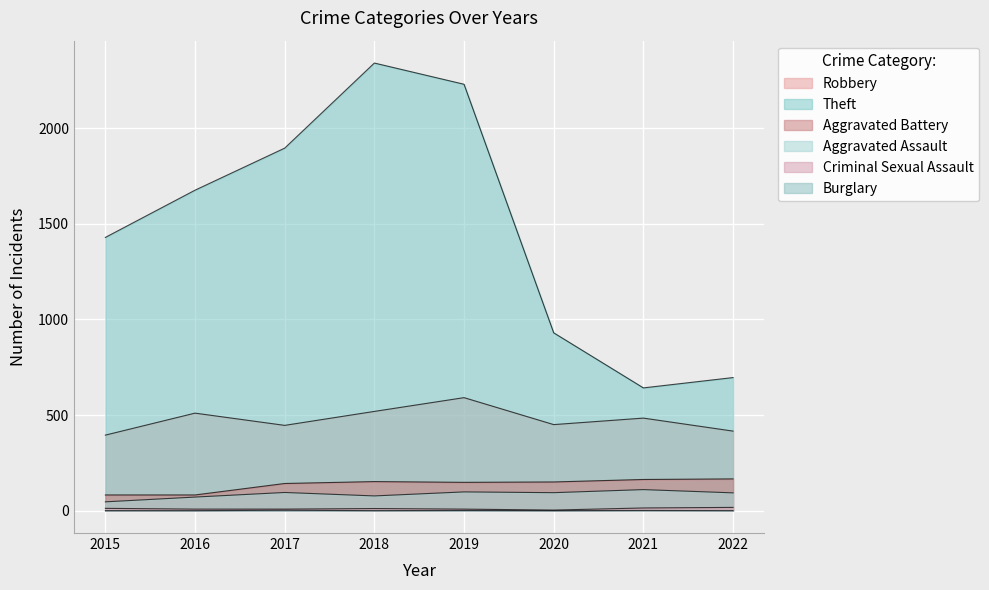

Reading right to left, what are all the values shown in this chart?

Robbery: 2022=416	2021=484	2020=450	2019=591	2018=519	2017=446	2016=510	2015=395
Theft: 2022=696	2021=642	2020=930	2019=2230	2018=2341	2017=1896	2016=1676	2015=1429
Aggravated Battery: 2022=166	2021=163	2020=150	2019=148	2018=152	2017=142	2016=82	2015=82
Aggravated Assault: 2022=93	2021=110	2020=94	2019=98	2018=77	2017=95	2016=71	2015=46
Criminal Sexual Assault: 2022=17	2021=14	2020=3	2019=8	2018=11	2017=8	2016=8	2015=12
Burglary: 2022=0	2021=1	2020=0	2019=1	2018=0	2017=2	2016=0	2015=0